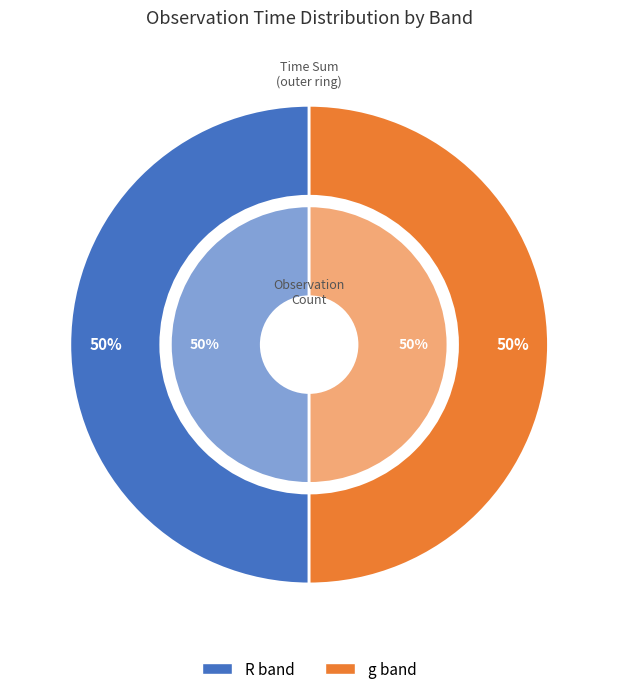

Is there any slice that represents more than half of the pie?

No